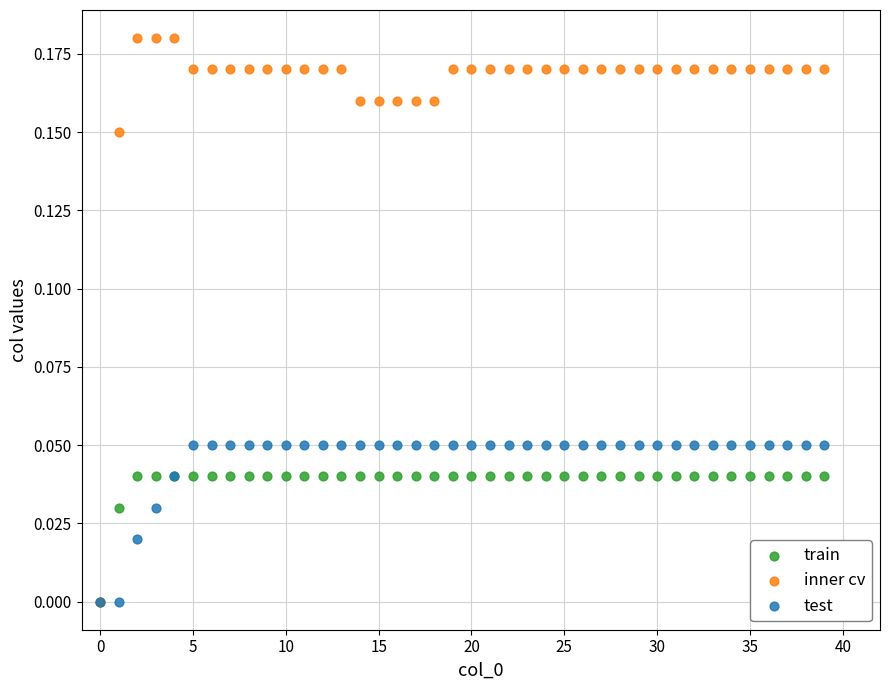

Which series contains the highest Y value?

inner cv